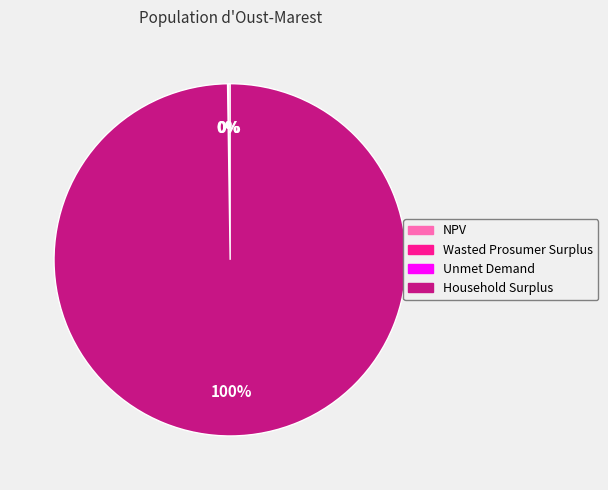

Is it true that Household Surplus is 100% of the pie?

True